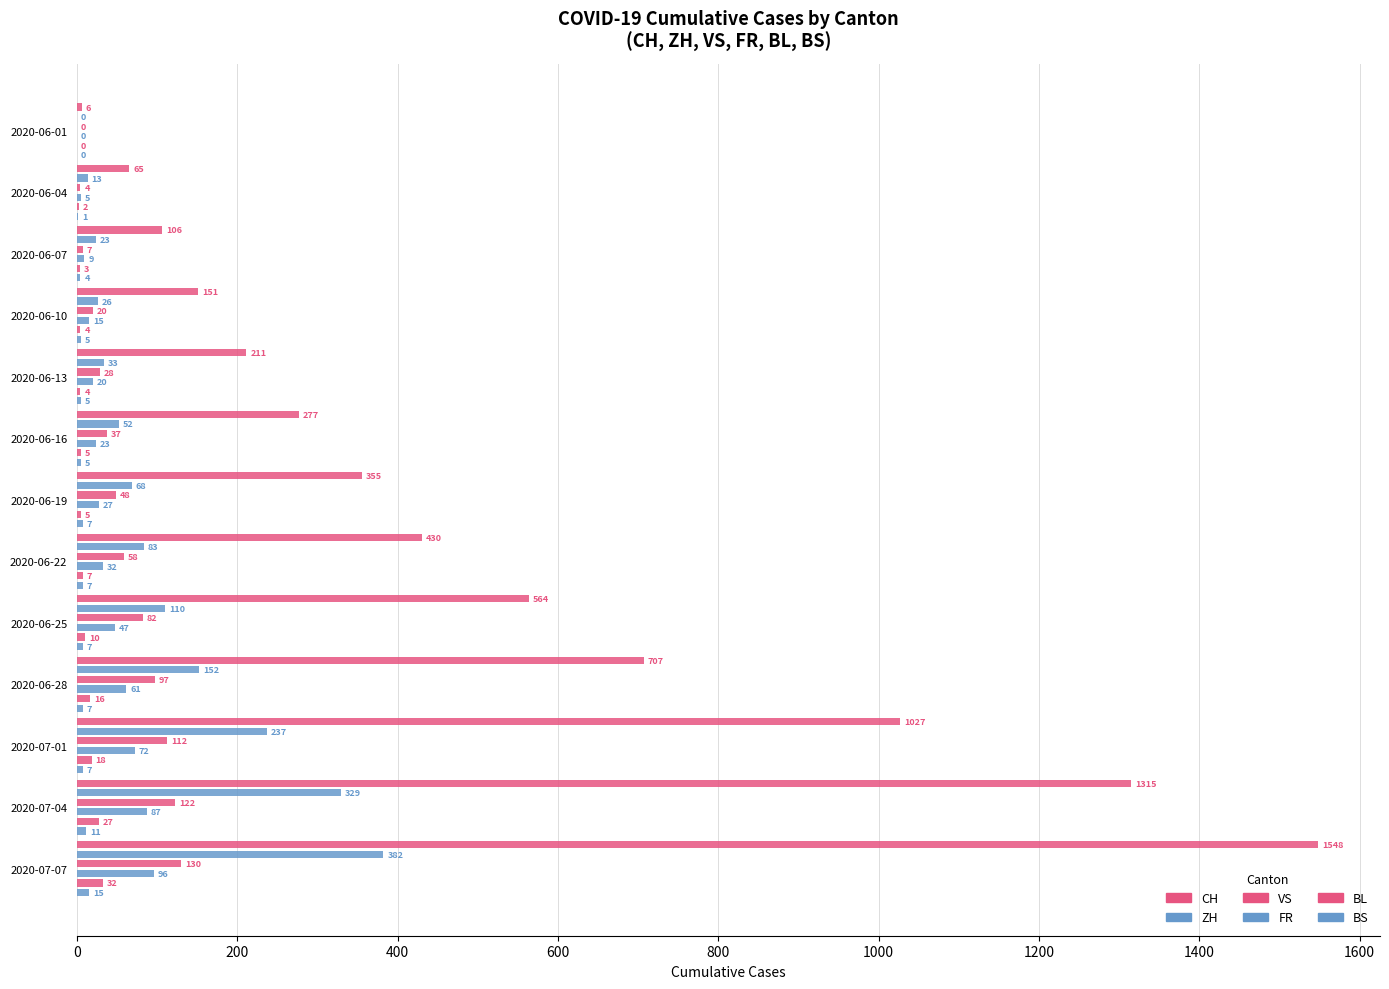

Count the number of categories in the chart.

13